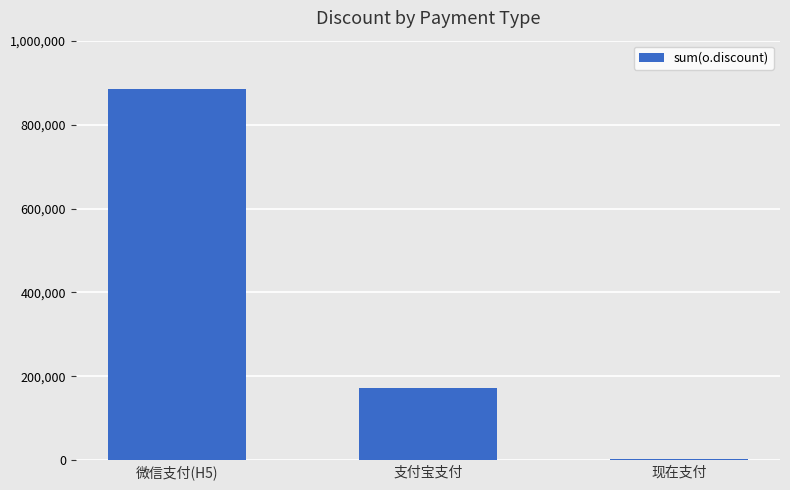

What is the change in value from 微信支付(H5) to 支付宝支付?

-714031.1